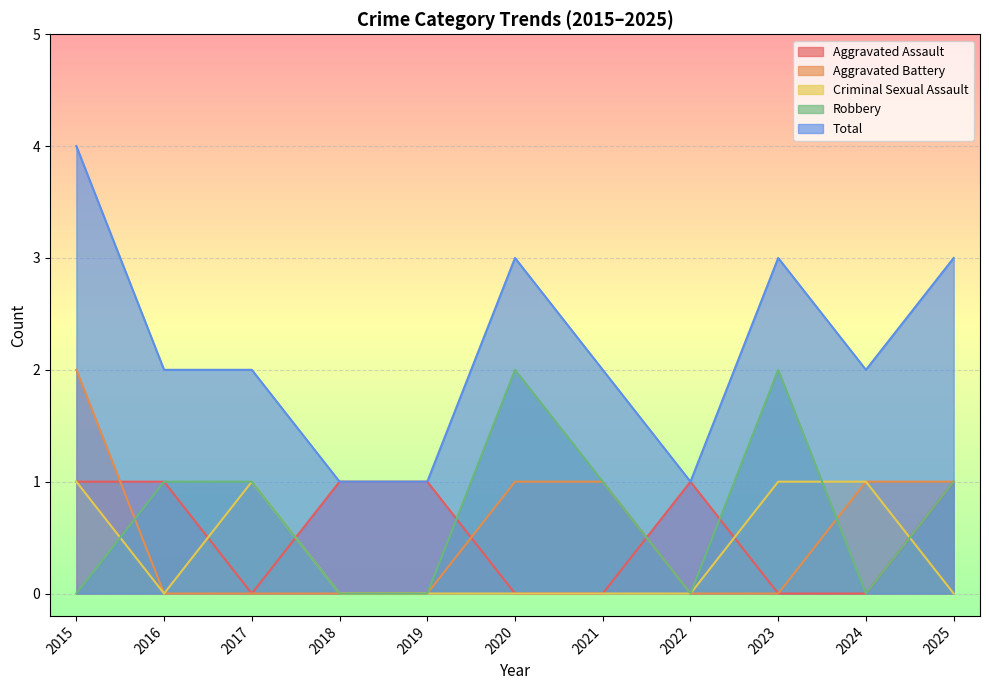

Is it true that Criminal Sexual Assault equals 1 at 2017?

True